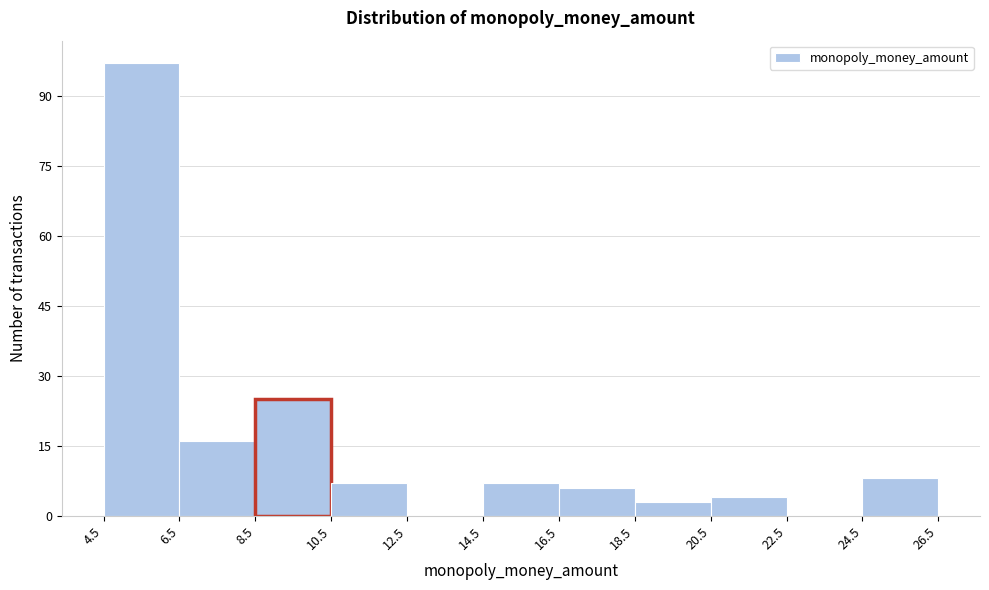

How tall is the bar that spans 6.5 to 8.5 on the x-axis? The values are not printed on the chart, so give them approximately, as read against the axis.

16